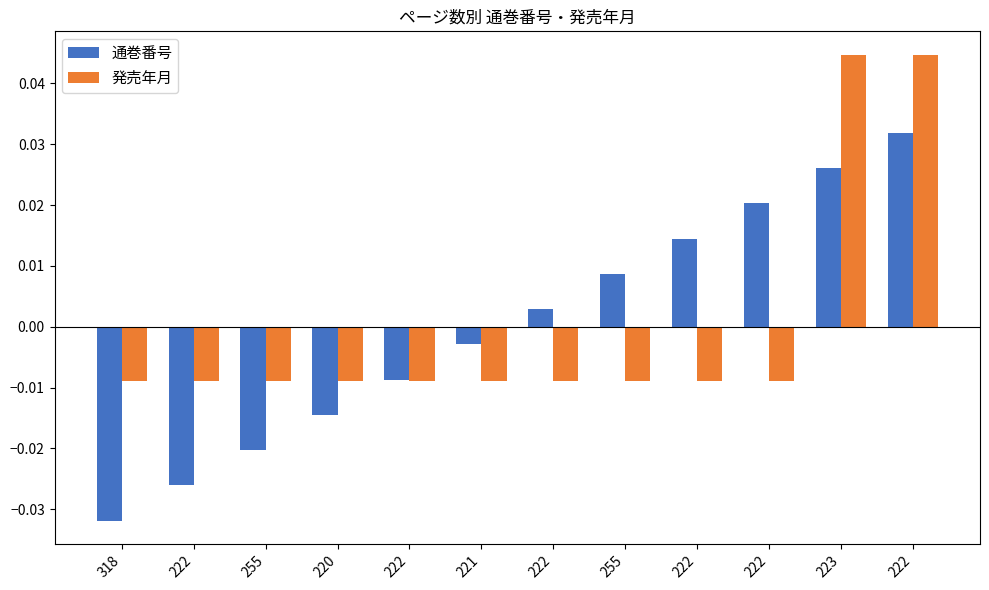

Between 255 and 222, which is larger?

222